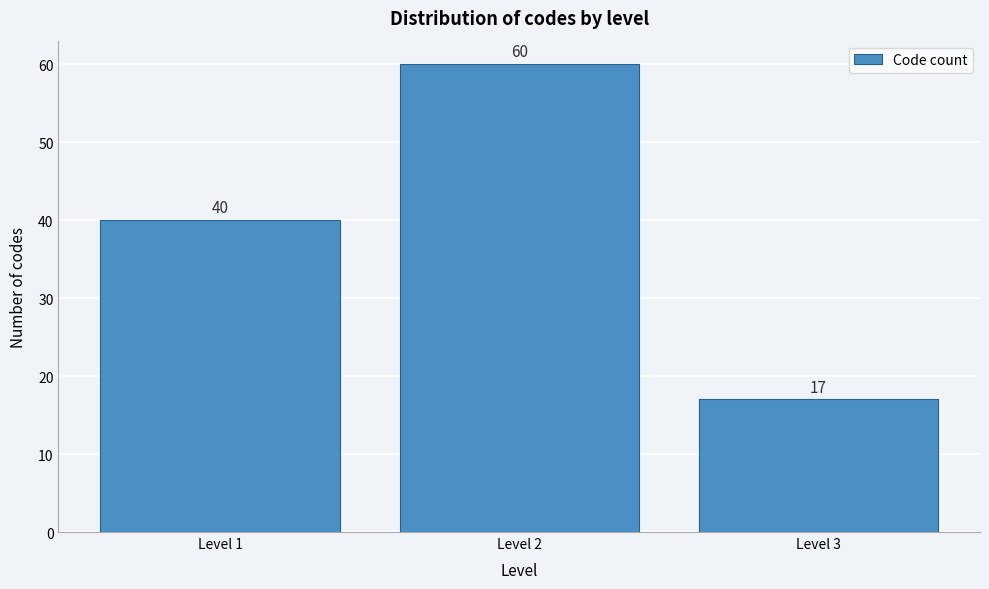

Reading right to left, what are all the values shown in this chart?

Level 3=17	Level 2=60	Level 1=40